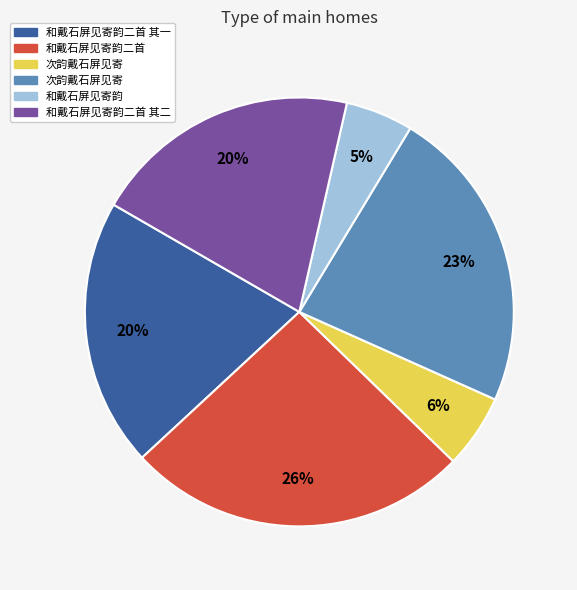

Is there any slice that represents more than half of the pie?

No